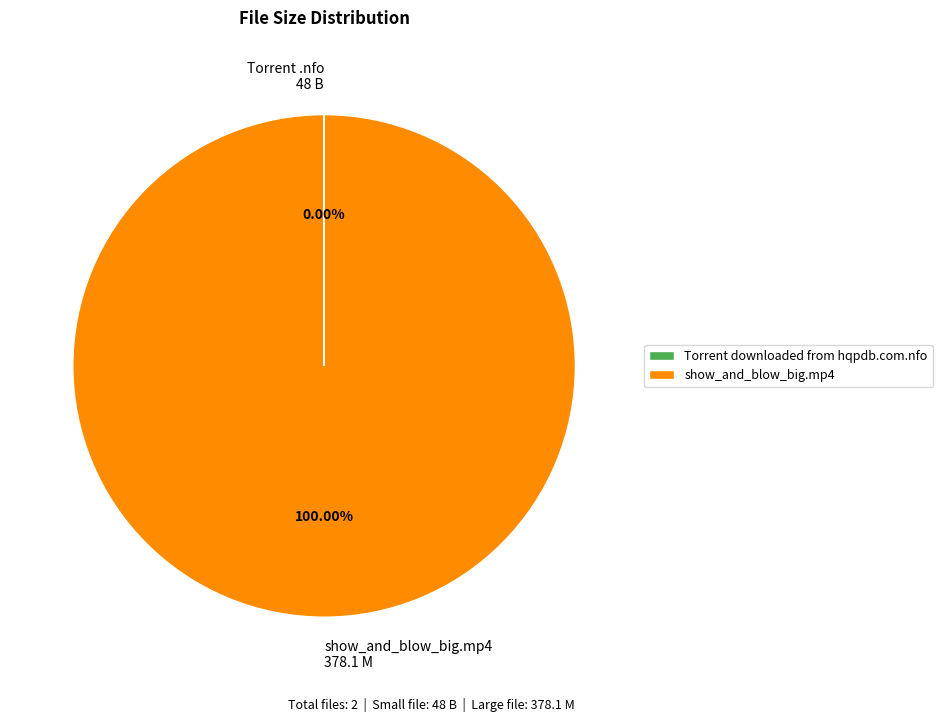

Is there any slice that represents more than half of the pie?

Yes